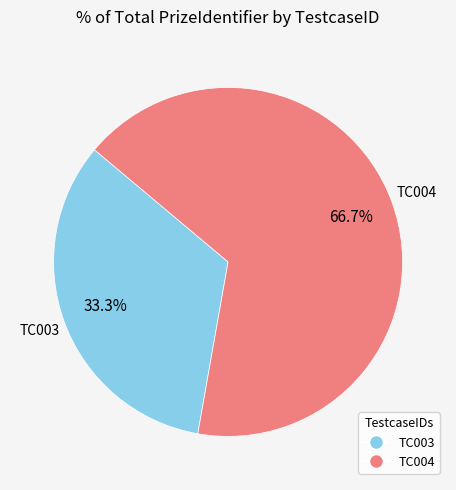

Count the number of slices in the pie.

2